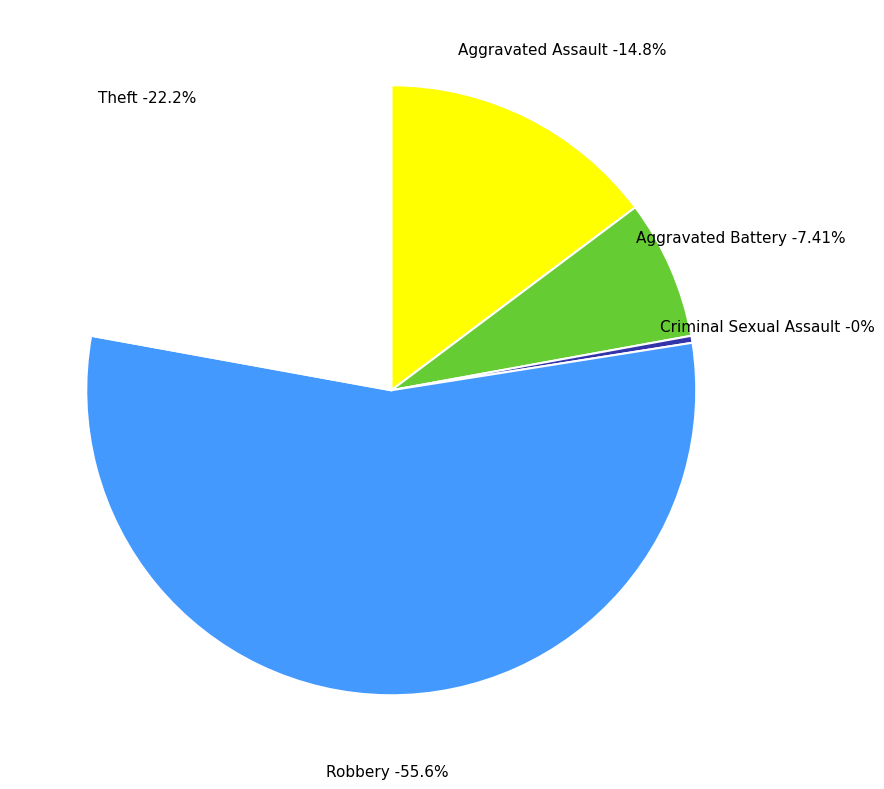

What percentage is the Aggravated Assault slice, to the nearest percent?

15%